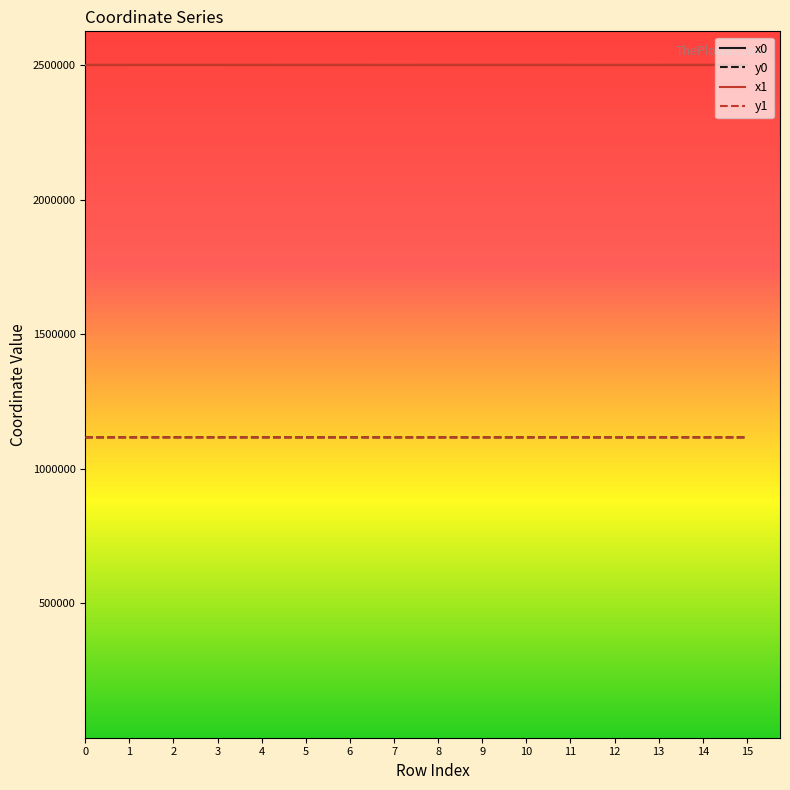

What is the sum of the y0 values at 3 and 4?

2232713.8